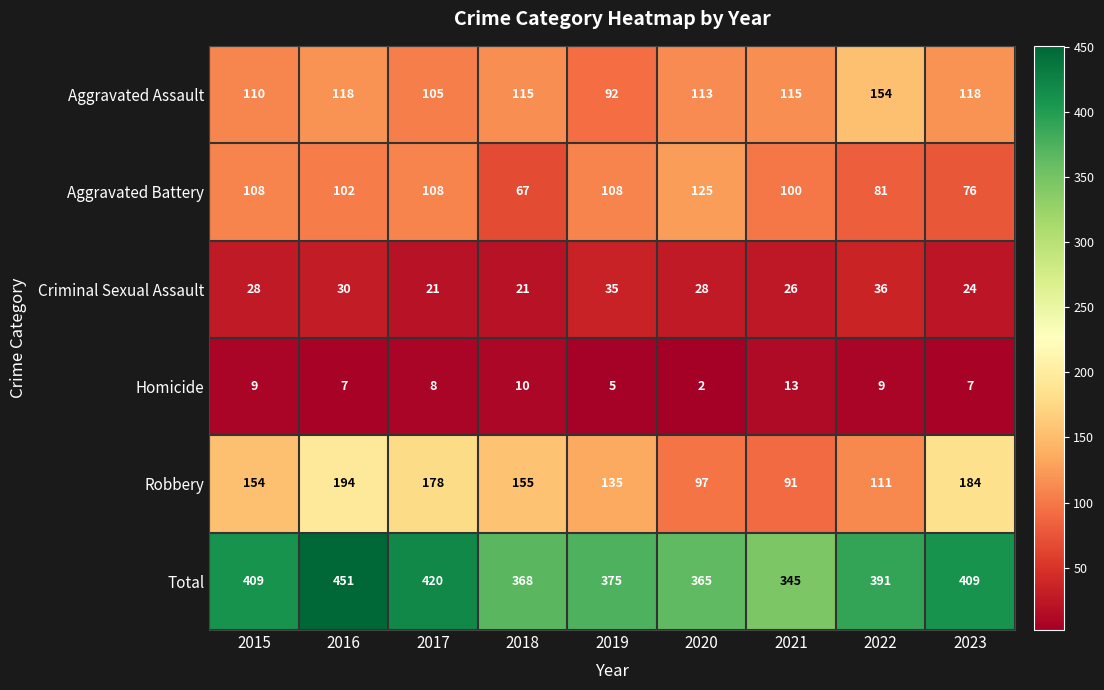

Which series has the widest spread of values?

Total